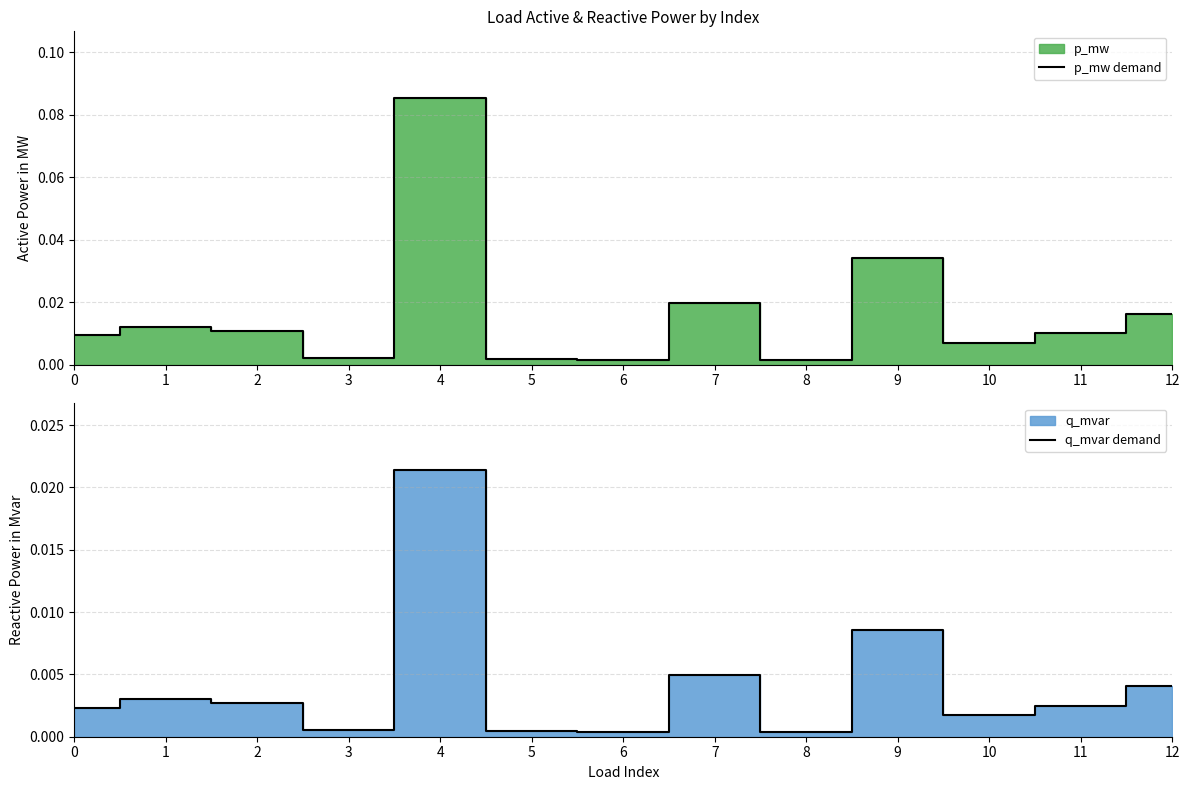

True or false: p_mw demand and q_mvar demand intersect in this chart.

False